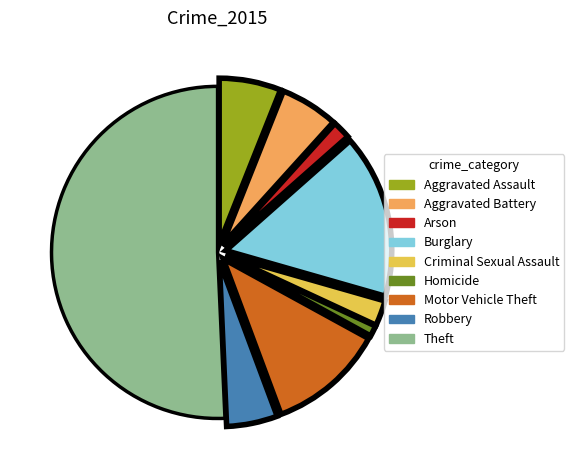

Is Aggravated Battery the majority of the pie?

No